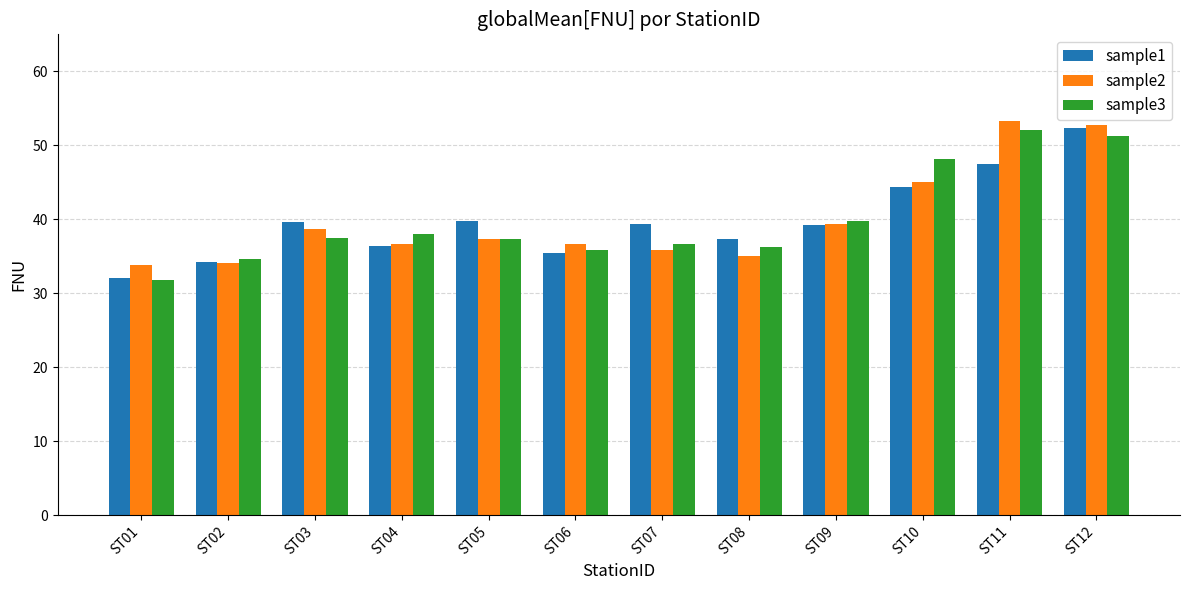

Read the sample2 value at ST12.

52.7